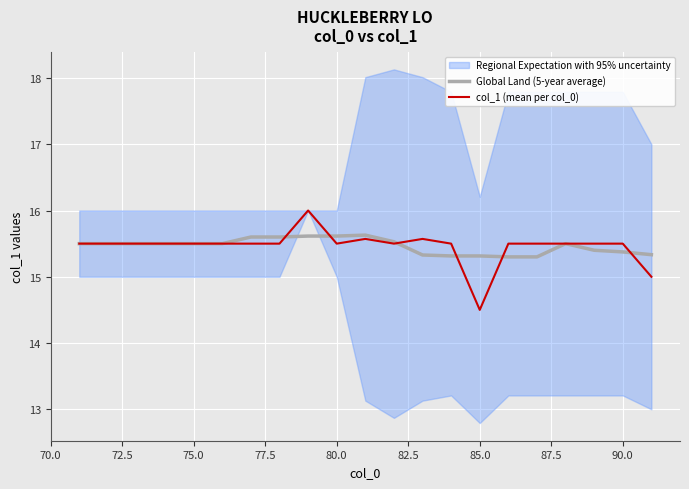

Is it true that col_1 (mean per col_0) equals 4.5 at 90.0?

False